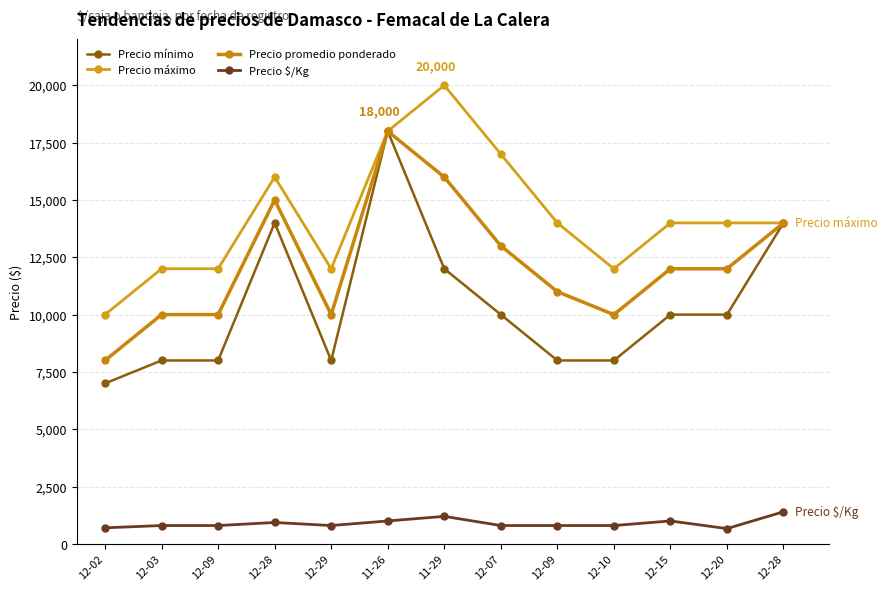

At which label does Precio $/Kg first exceed 800?

12-28